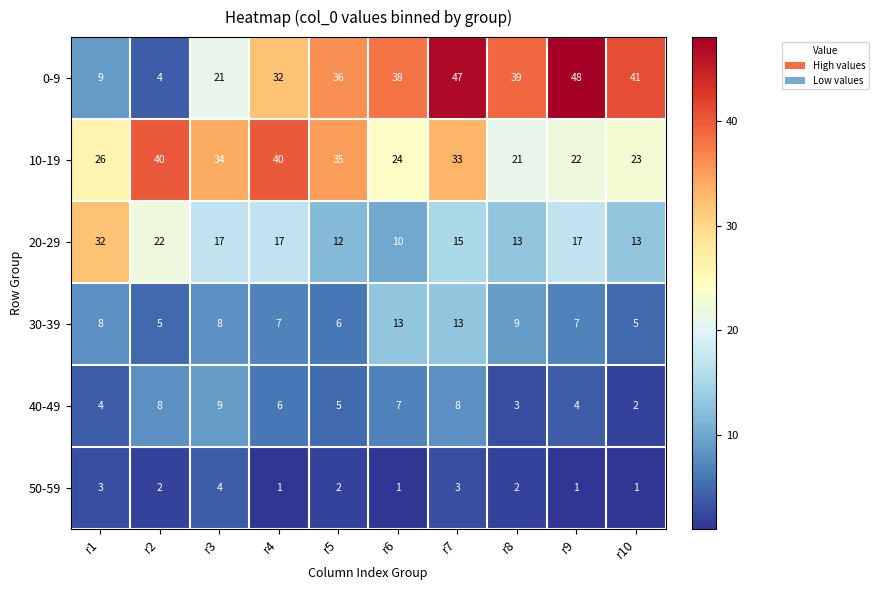

At which category is the sum across all series the highest?

r7